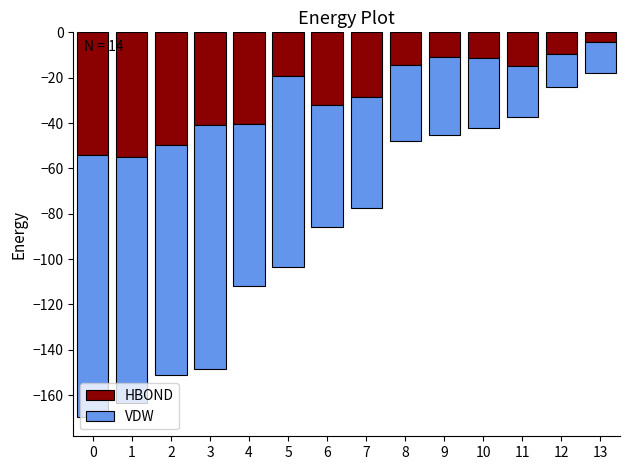

What is the difference between the highest and lowest values at 4?

31.3